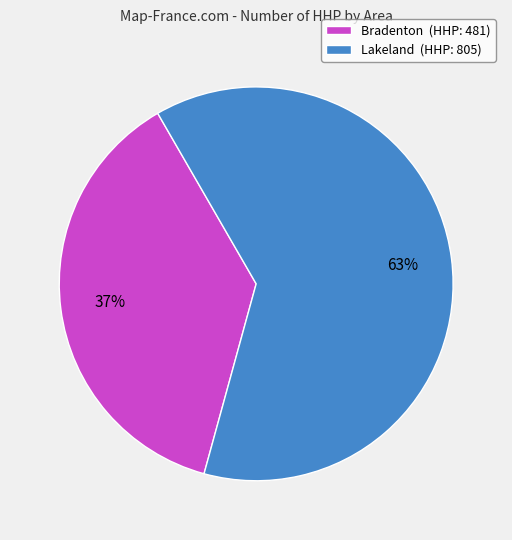

To the nearest percent, what is the average slice percentage?

50%